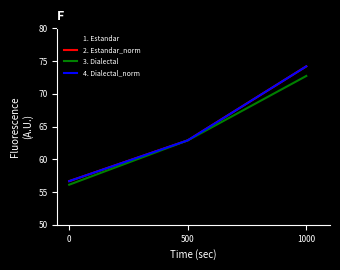

Reading right to left, list all the values displayed in this chart.

1. Estandar: 1000=72.7	500=62.9	0=56.1
2. Estandar_norm: 1000=74.2	500=62.9	0=56.7
3. Dialectal: 1000=72.7	500=62.9	0=56.1
4. Dialectal_norm: 1000=74.2	500=62.9	0=56.7